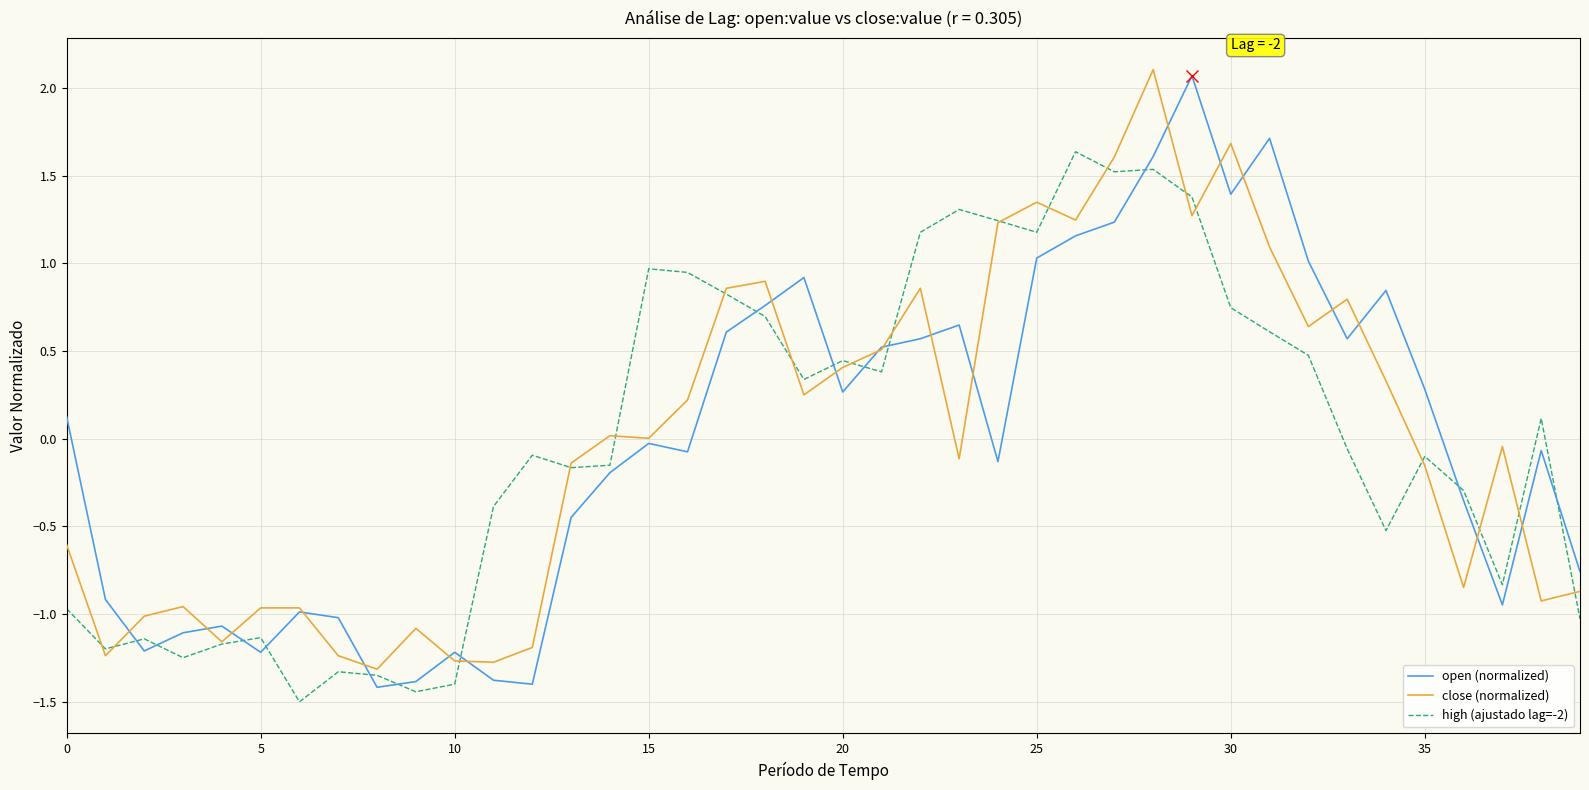

After their last crossing, which series has the higher values: high (ajustado lag=-2) or open (normalized)?

open (normalized)